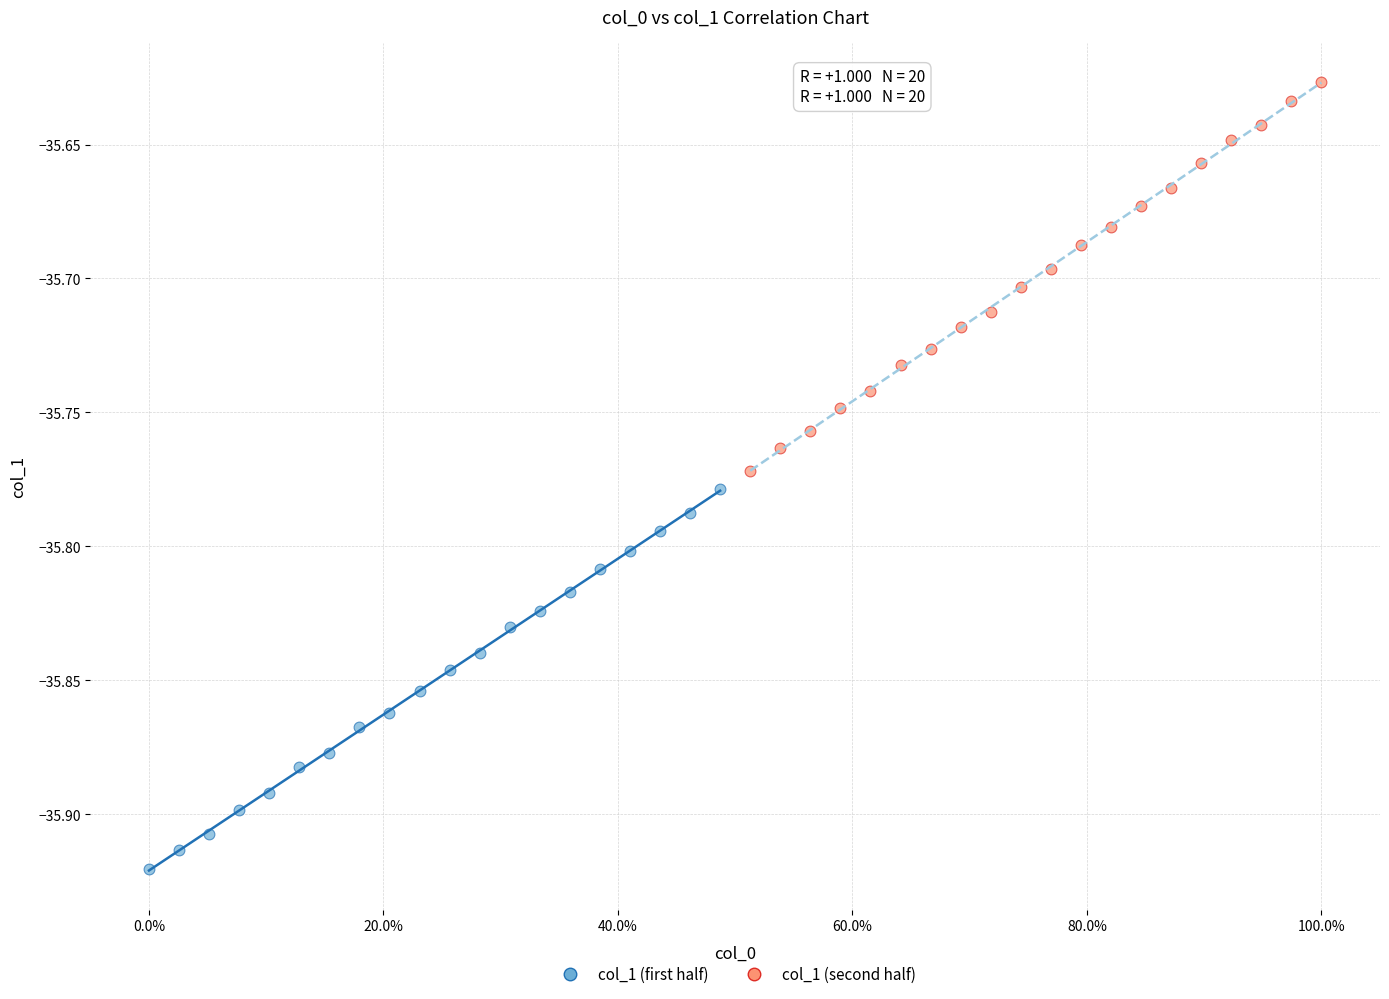

Which series has the widest spread of Y values?

col_1 (second half)